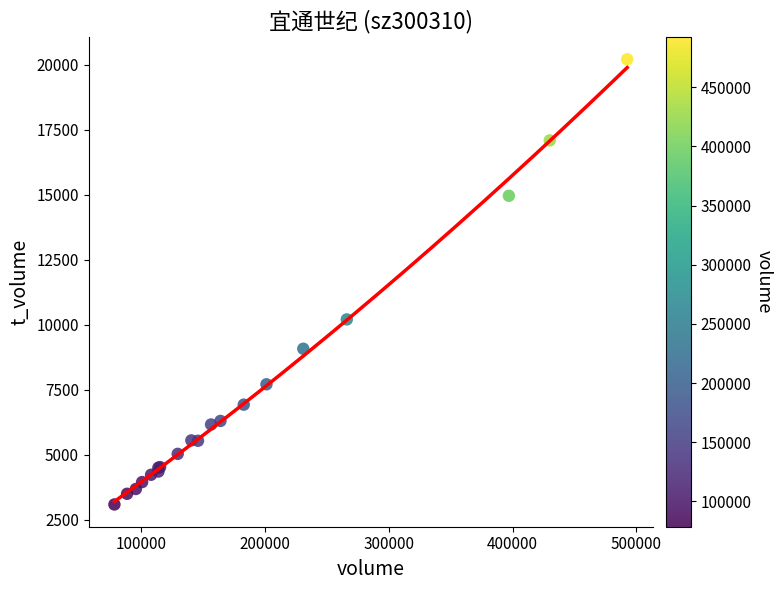

What Y value in the scatter plot is closest to 11646?

10201